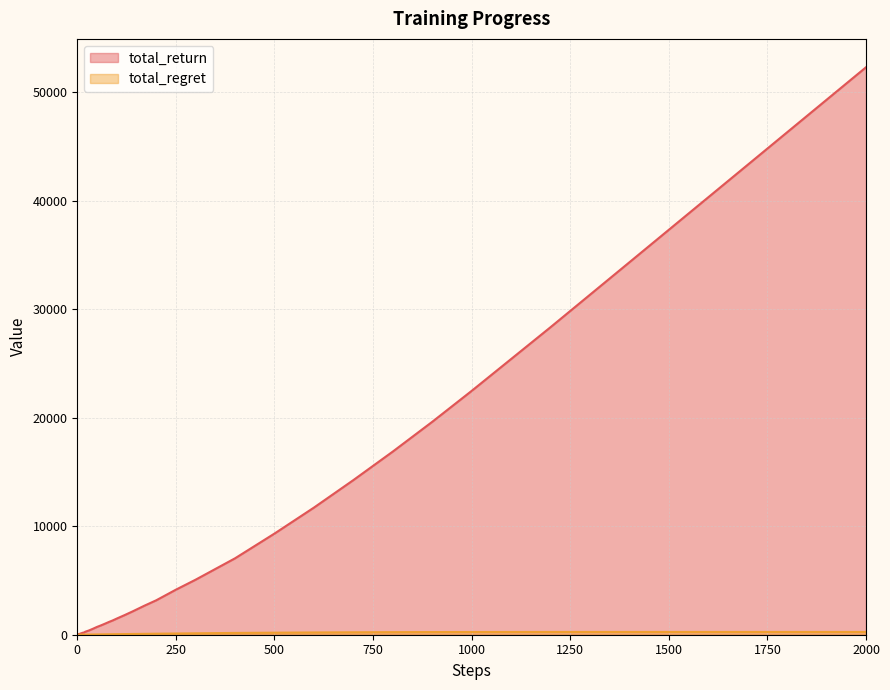

True or false: total_regret and total_return cross at least once.

False